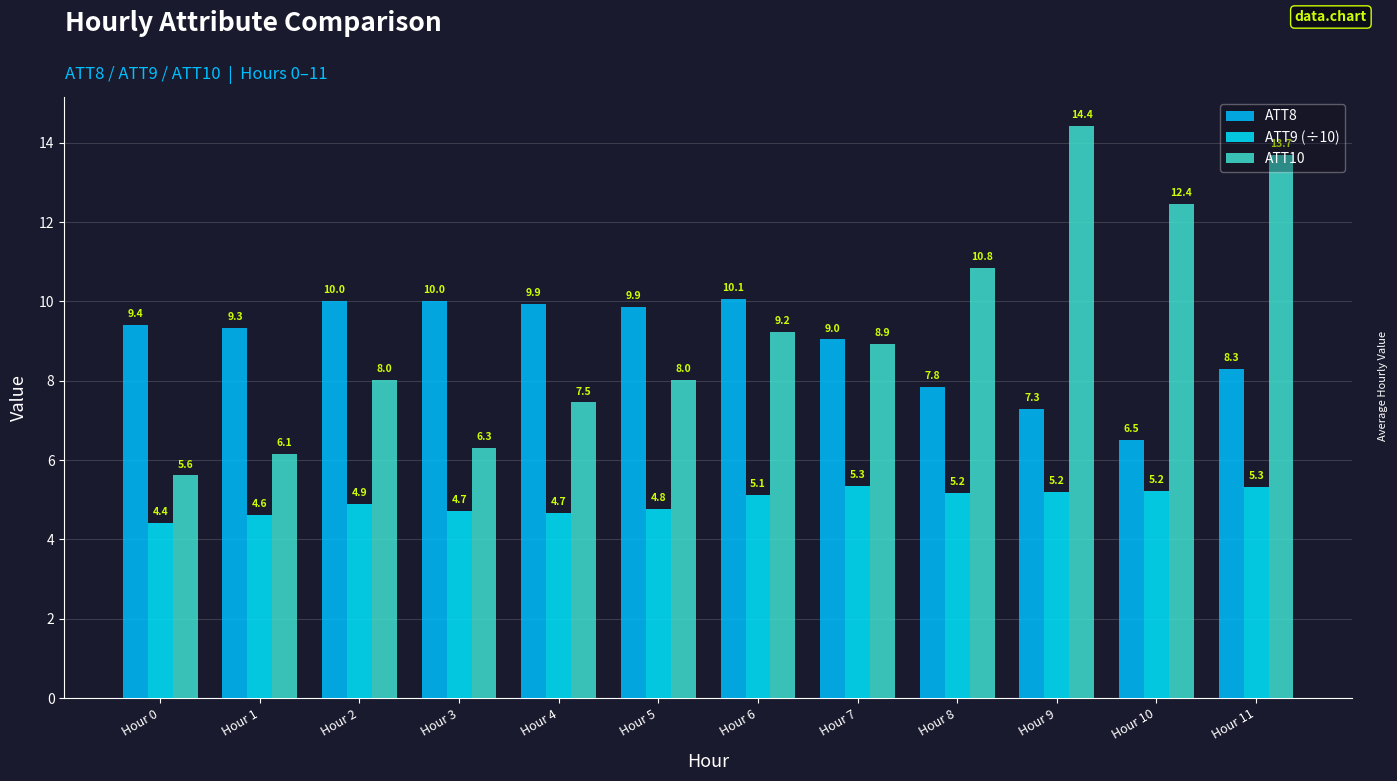

How many groups of bars are there?

12